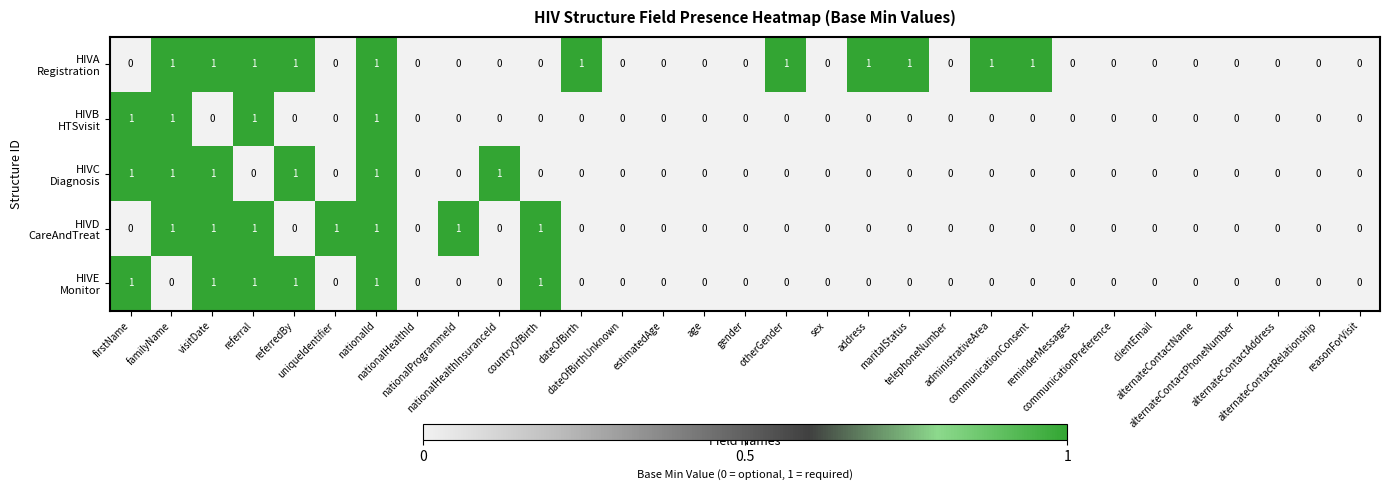

How many categories are shown in the chart?

31